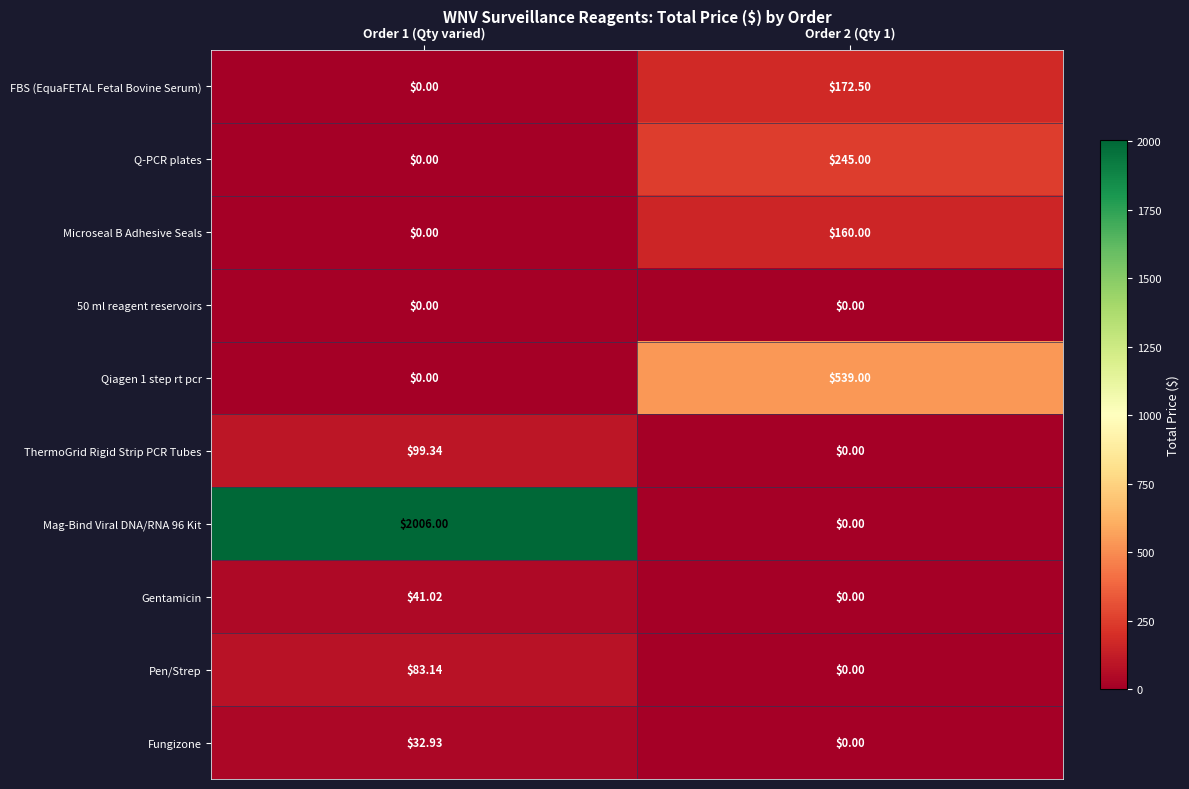

Reading left to right, list all the values displayed in this chart.

FBS (EquaFETAL Fetal Bovine Serum): Order 1 (Qty varied)=0.0	Order 2 (Qty 1)=172.5
Q-PCR plates: Order 1 (Qty varied)=0.0	Order 2 (Qty 1)=245.0
Microseal B Adhesive Seals: Order 1 (Qty varied)=0.0	Order 2 (Qty 1)=160.0
50 ml reagent reservoirs: Order 1 (Qty varied)=0.0	Order 2 (Qty 1)=0.0
Qiagen 1 step rt pcr: Order 1 (Qty varied)=0.0	Order 2 (Qty 1)=539.0
ThermoGrid Rigid Strip PCR Tubes: Order 1 (Qty varied)=99.3	Order 2 (Qty 1)=0.0
Mag-Bind Viral DNA/RNA 96 Kit: Order 1 (Qty varied)=2006.0	Order 2 (Qty 1)=0.0
Gentamicin: Order 1 (Qty varied)=41.0	Order 2 (Qty 1)=0.0
Pen/Strep: Order 1 (Qty varied)=83.1	Order 2 (Qty 1)=0.0
Fungizone: Order 1 (Qty varied)=32.9	Order 2 (Qty 1)=0.0